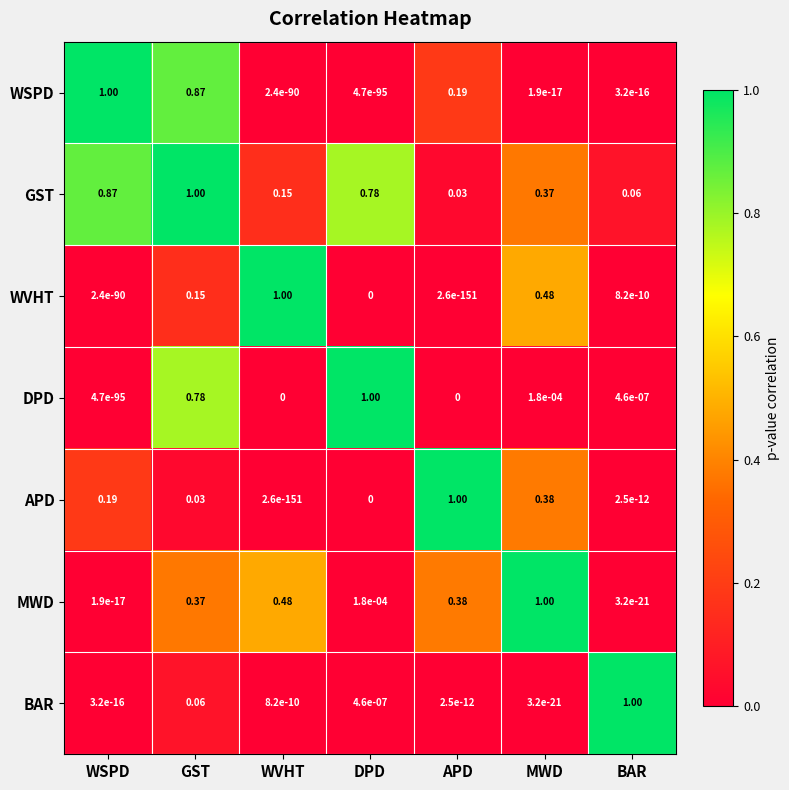

At which category is the sum across all series the highest?

GST